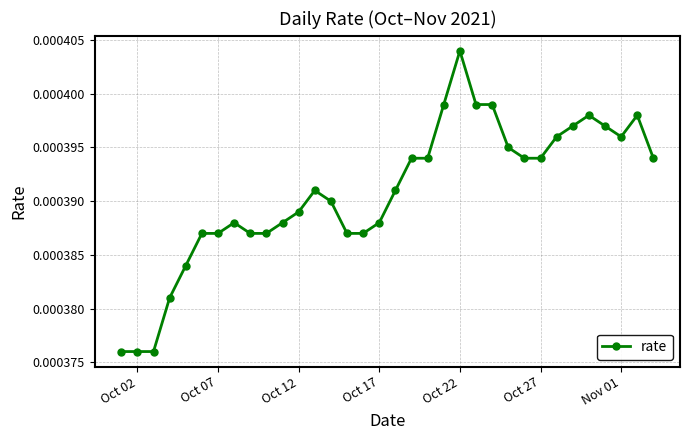

How many values are between 0 and 1?

34